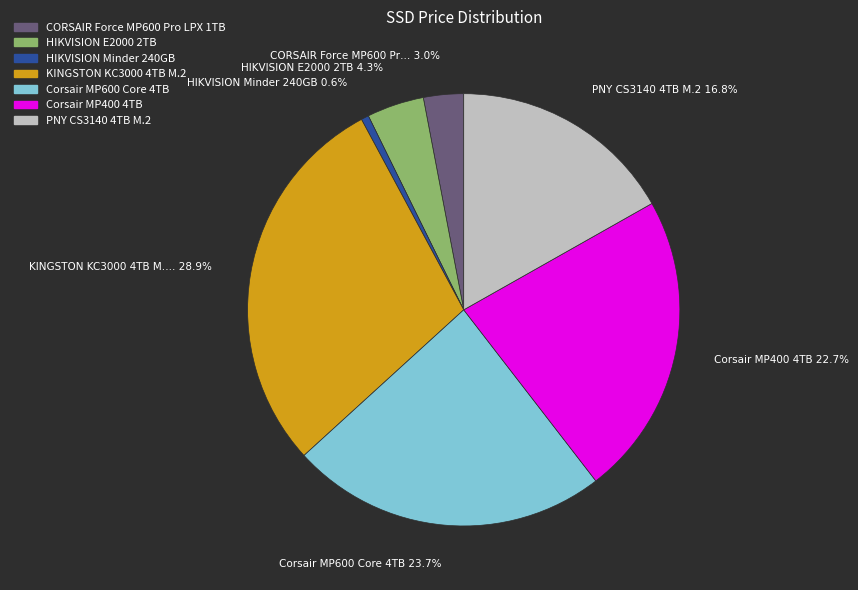

To the nearest percent, what is the combined percentage of HIKVISION E2000 2TB and PNY CS3140 4TB M.2?

21%